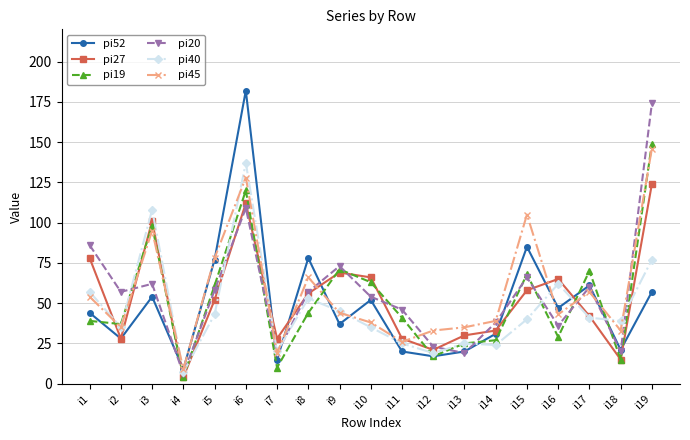

Is this an area chart (filled region under the line)?

No